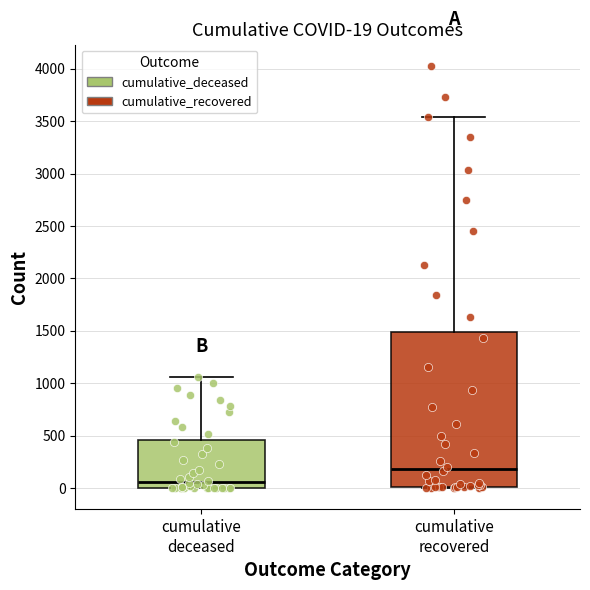

Which box's median line is the lowest?

cumulative deceased